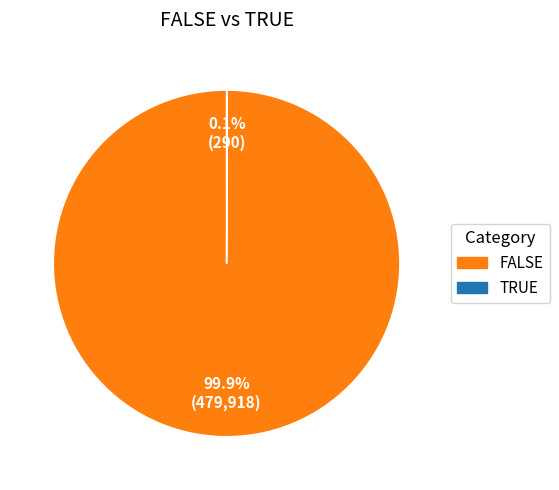

Which category has the biggest portion of the pie?

FALSE